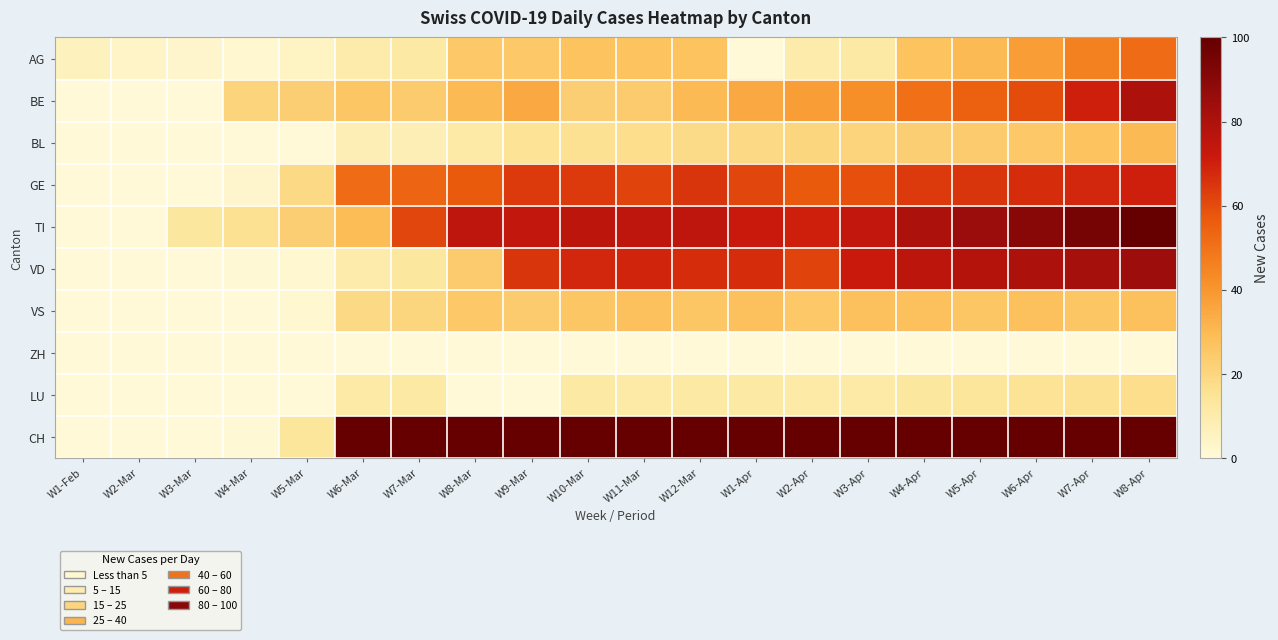

Reading left to right, transcribe all the data shown in this chart.

AG: W1-Feb=6	W2-Mar=4	W3-Mar=3	W4-Mar=2	W5-Mar=5	W6-Mar=10	W7-Mar=12	W8-Mar=25	W9-Mar=25	W10-Mar=27	W11-Mar=27	W12-Mar=27	W1-Apr=0	W2-Apr=10	W3-Apr=12	W4-Apr=27	W5-Apr=30	W6-Apr=38	W7-Apr=46	W8-Apr=52
BE: W1-Feb=0	W2-Mar=0	W3-Mar=0	W4-Mar=21	W5-Mar=23	W6-Mar=26	W7-Mar=24	W8-Mar=30	W9-Mar=35	W10-Mar=23	W11-Mar=24	W12-Mar=30	W1-Apr=35	W2-Apr=38	W3-Apr=42	W4-Apr=51	W5-Apr=55	W6-Apr=60	W7-Apr=70	W8-Apr=80
BL: W1-Feb=0	W2-Mar=0	W3-Mar=0	W4-Mar=0	W5-Mar=0	W6-Mar=8	W7-Mar=8	W8-Mar=11	W9-Mar=15	W10-Mar=16	W11-Mar=17	W12-Mar=18	W1-Apr=19	W2-Apr=20	W3-Apr=21	W4-Apr=23	W5-Apr=24	W6-Apr=25	W7-Apr=27	W8-Apr=30
GE: W1-Feb=0	W2-Mar=0	W3-Mar=0	W4-Mar=3	W5-Mar=19	W6-Mar=52	W7-Mar=54	W8-Mar=57	W9-Mar=64	W10-Mar=64	W11-Mar=62	W12-Mar=65	W1-Apr=61	W2-Apr=57	W3-Apr=59	W4-Apr=64	W5-Apr=65	W6-Apr=67	W7-Apr=68	W8-Apr=70
TI: W1-Feb=0	W2-Mar=0	W3-Mar=13	W4-Mar=16	W5-Mar=23	W6-Mar=29	W7-Mar=61	W8-Mar=75	W9-Mar=74	W10-Mar=76	W11-Mar=75	W12-Mar=75	W1-Apr=72	W2-Apr=70	W3-Apr=74	W4-Apr=80	W5-Apr=85	W6-Apr=90	W7-Apr=95	W8-Apr=100
VD: W1-Feb=0	W2-Mar=0	W3-Mar=0	W4-Mar=1	W5-Mar=2	W6-Mar=10	W7-Mar=13	W8-Mar=24	W9-Mar=65	W10-Mar=68	W11-Mar=69	W12-Mar=67	W1-Apr=67	W2-Apr=62	W3-Apr=72	W4-Apr=76	W5-Apr=78	W6-Apr=80	W7-Apr=82	W8-Apr=84
VS: W1-Feb=0	W2-Mar=0	W3-Mar=0	W4-Mar=0	W5-Mar=2	W6-Mar=19	W7-Mar=20	W8-Mar=25	W9-Mar=24	W10-Mar=26	W11-Mar=28	W12-Mar=26	W1-Apr=28	W2-Apr=25	W3-Apr=28	W4-Apr=28	W5-Apr=26	W6-Apr=28	W7-Apr=26	W8-Apr=28
ZH: W1-Feb=0	W2-Mar=0	W3-Mar=0	W4-Mar=0	W5-Mar=0	W6-Mar=0	W7-Mar=0	W8-Mar=0	W9-Mar=0	W10-Mar=0	W11-Mar=0	W12-Mar=0	W1-Apr=0	W2-Apr=0	W3-Apr=0	W4-Apr=0	W5-Apr=0	W6-Apr=0	W7-Apr=0	W8-Apr=0
LU: W1-Feb=0	W2-Mar=0	W3-Mar=0	W4-Mar=0	W5-Mar=0	W6-Mar=11	W7-Mar=12	W8-Mar=0	W9-Mar=0	W10-Mar=12	W11-Mar=11	W12-Mar=12	W1-Apr=12	W2-Apr=11	W3-Apr=11	W4-Apr=13	W5-Apr=14	W6-Apr=15	W7-Apr=16	W8-Apr=17
CH: W1-Feb=0	W2-Mar=0	W3-Mar=0	W4-Mar=1	W5-Mar=14	W6-Mar=100	W7-Mar=100	W8-Mar=100	W9-Mar=100	W10-Mar=100	W11-Mar=100	W12-Mar=100	W1-Apr=100	W2-Apr=100	W3-Apr=100	W4-Apr=100	W5-Apr=100	W6-Apr=100	W7-Apr=100	W8-Apr=100